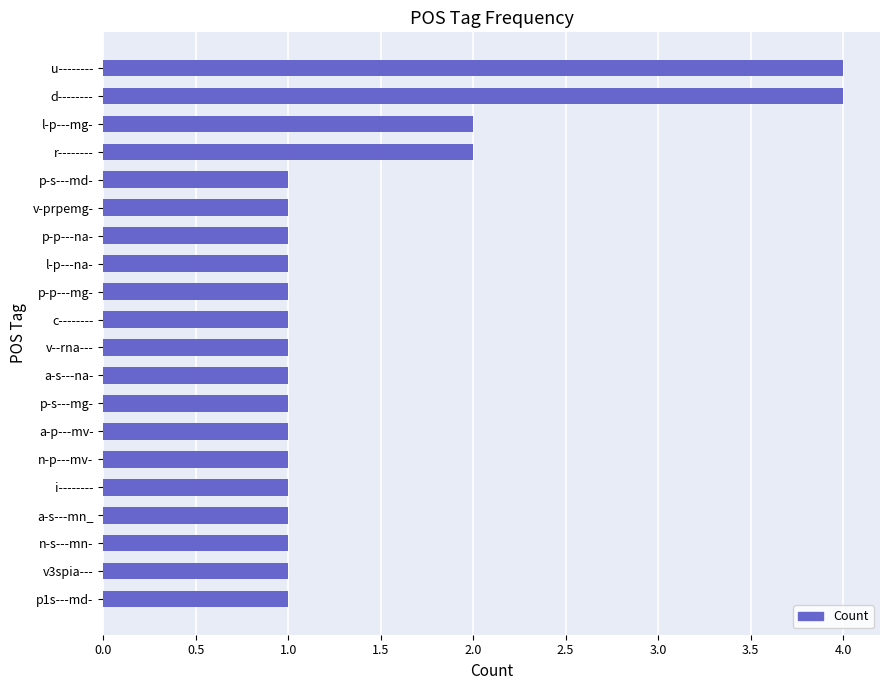

Reading bottom to top, extract all data points from this chart.

p1s---md-=1	v3spia---=1	n-s---mn-=1	a-s---mn_=1	i--------=1	n-p---mv-=1	a-p---mv-=1	p-s---mg-=1	a-s---na-=1	v--rna---=1	c--------=1	p-p---mg-=1	l-p---na-=1	p-p---na-=1	v-prpemg-=1	p-s---md-=1	r--------=2	l-p---mg-=2	d--------=4	u--------=4